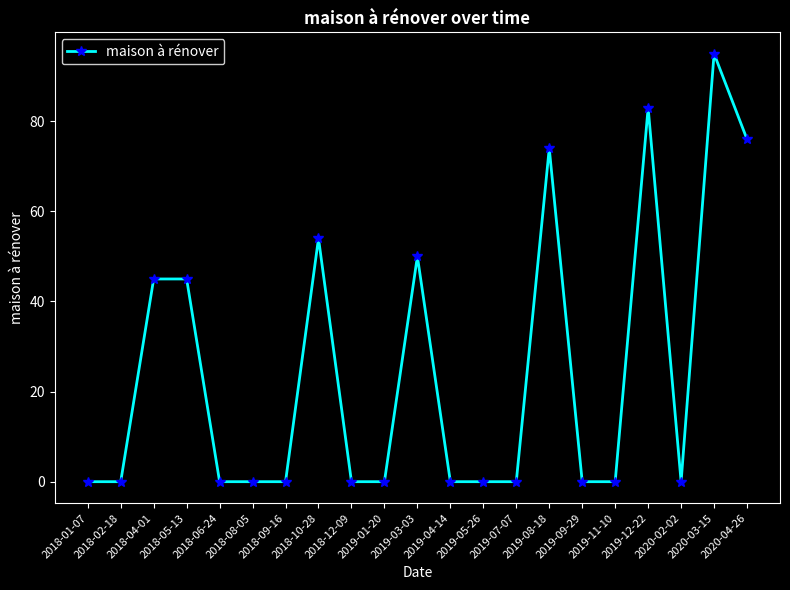

Reading left to right, list all the values displayed in this chart.

0	0	45	45	0	0	0	54	0	0	50	0	0	0	74	0	0	83	0	95	76